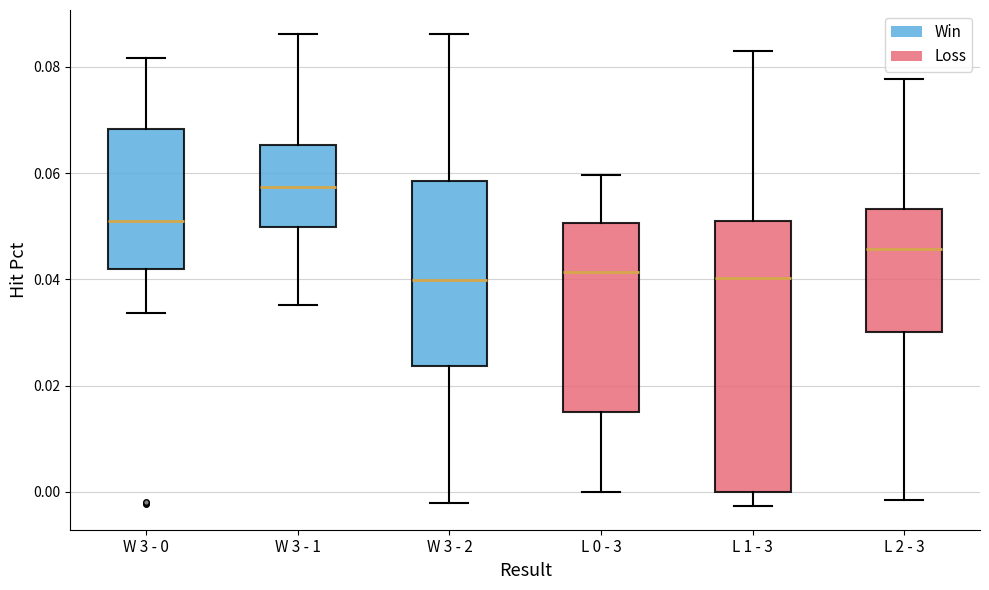

Reading left to right, read every box against the y-axis: the position of its median line, the range the box covers, and the ends of its whiskers. The values are not printed on the chart, so give them approximately, as read against the axis.

W 3 - 0: median 0.050, box 0.042 to 0.068, whiskers 0.034 to 0.082
W 3 - 1: median 0.058, box 0.050 to 0.066, whiskers 0.036 to 0.086
W 3 - 2: median 0.040, box 0.024 to 0.058, whiskers -0.002 to 0.086
L 0 - 3: median 0.042, box 0.016 to 0.050, whiskers 0.000 to 0.060
L 1 - 3: median 0.040, box 0.000 to 0.050, whiskers -0.002 to 0.082
L 2 - 3: median 0.046, box 0.030 to 0.054, whiskers -0.002 to 0.078